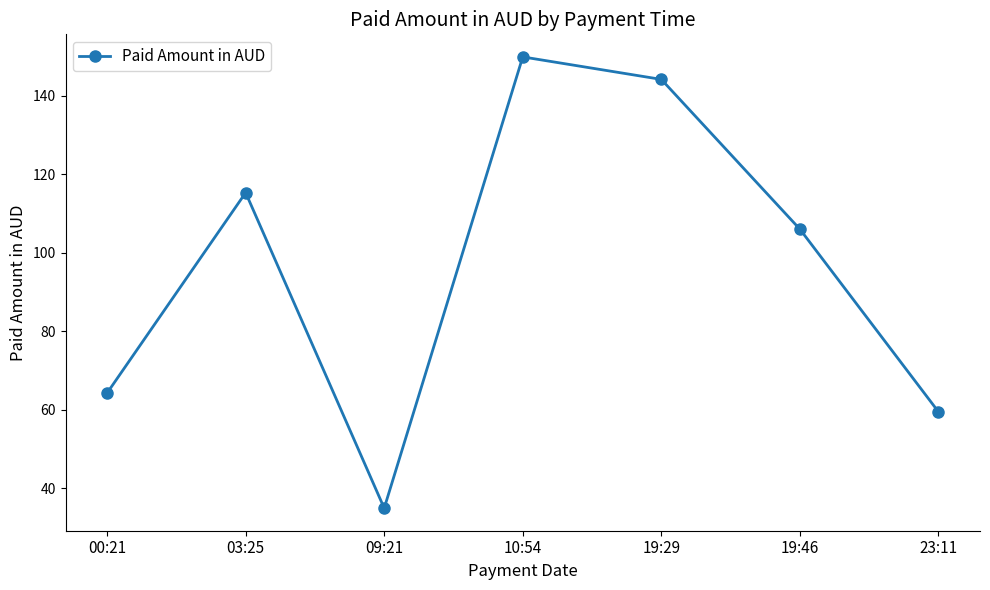

Which category has the lowest value across all series?

09:21